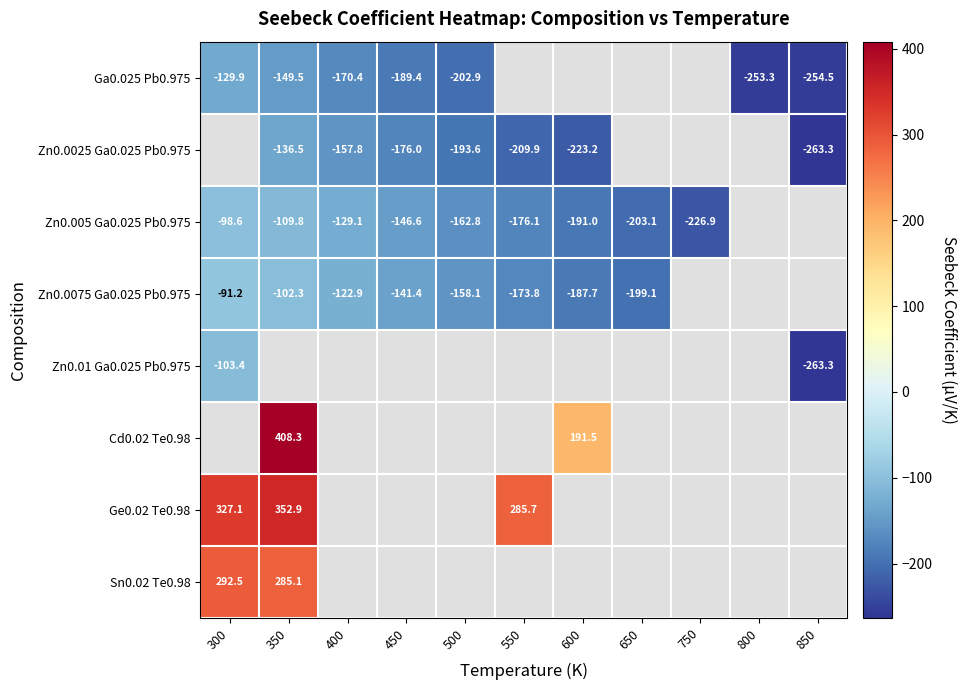

Between 550 and 750, which is larger?

750